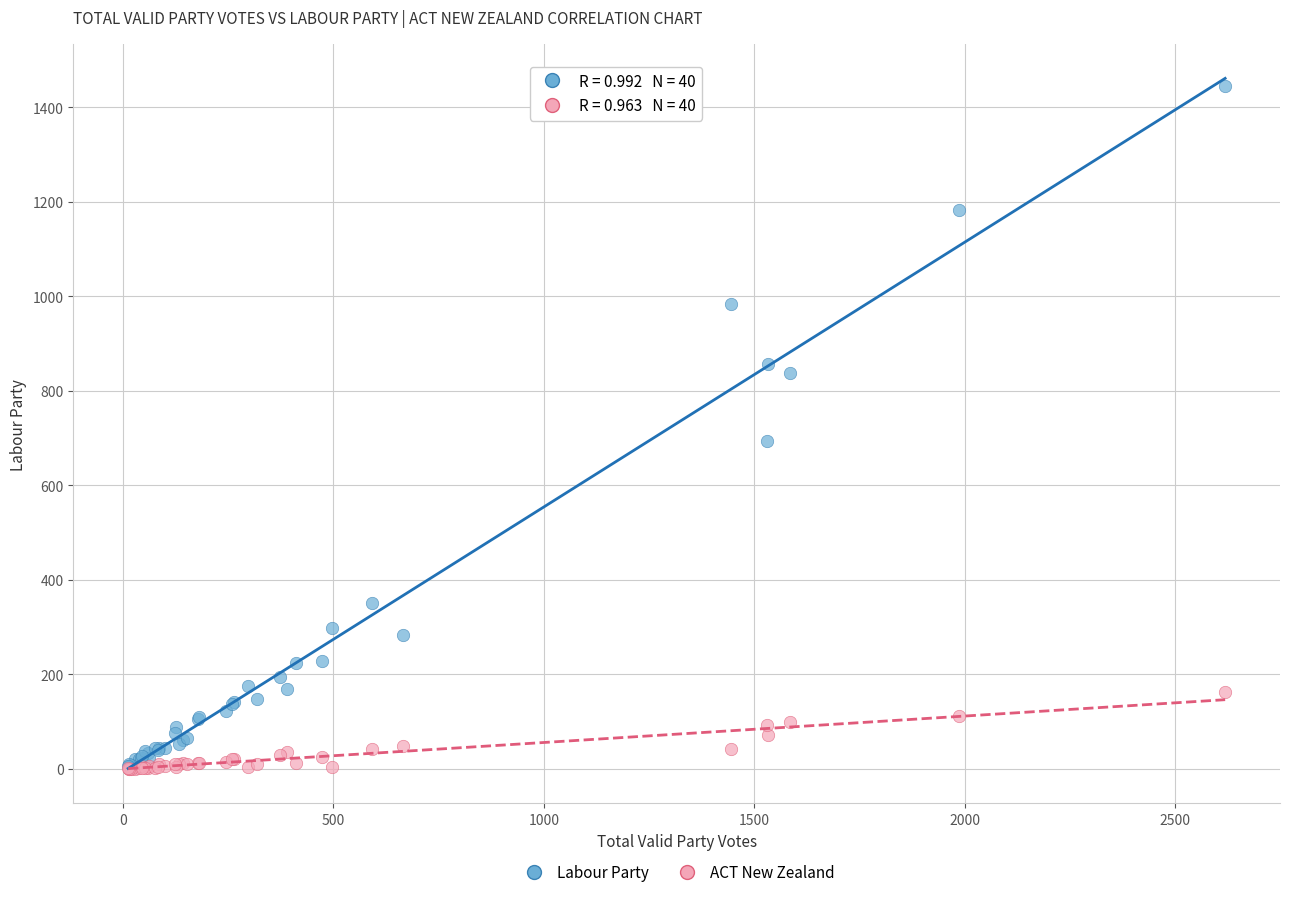

Across all series, what Y value is closest to 722?

694